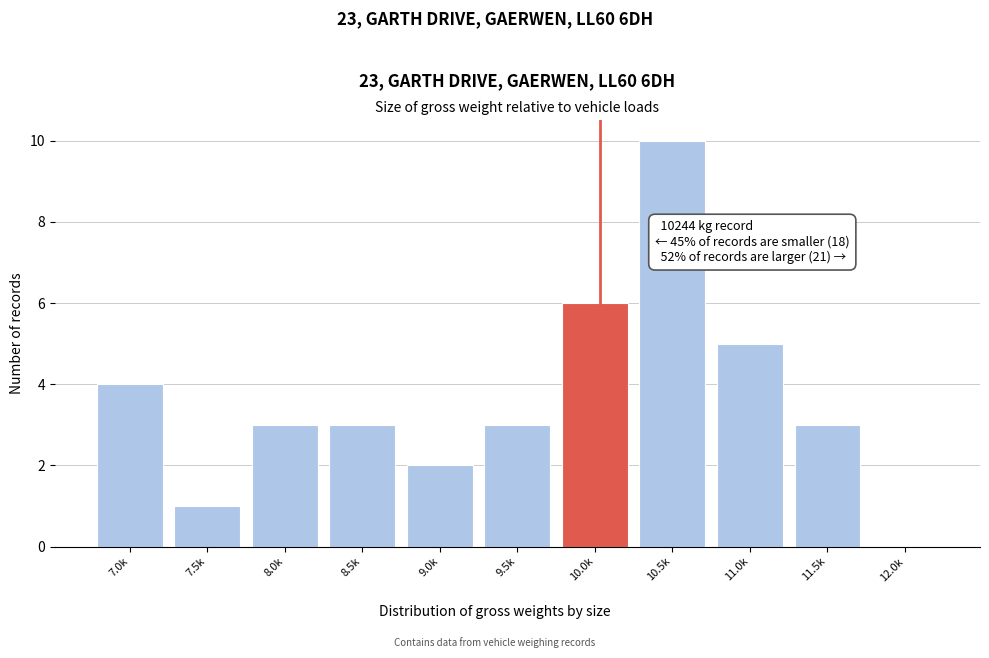

Reading left to right, what are all the values shown in this chart?

7.0k=4	7.5k=1	8.0k=3	8.5k=3	9.0k=2	9.5k=3	10.0k=6	10.5k=10	11.0k=5	11.5k=3	12.0k=0